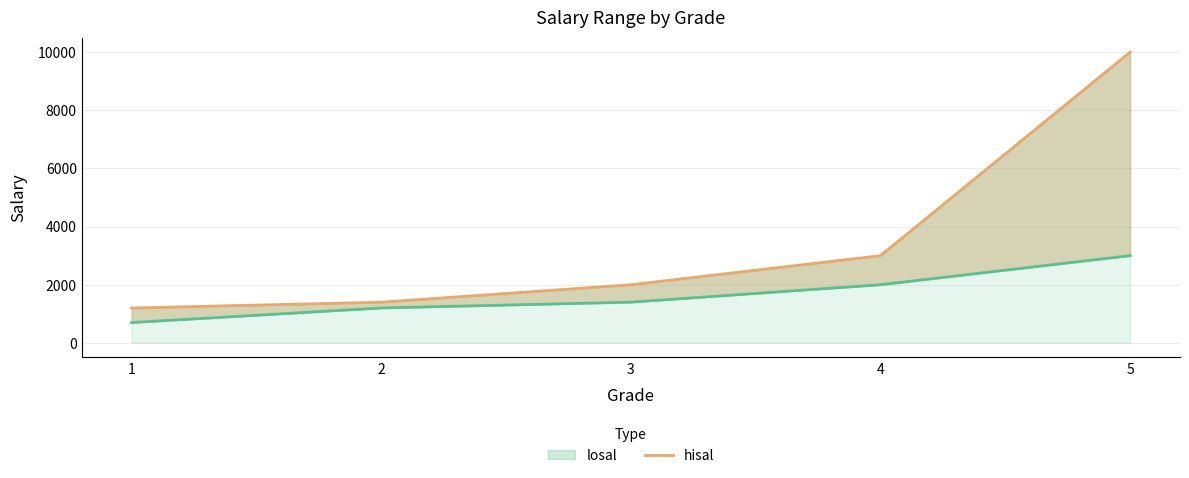

How many lines are shown in the chart?

2